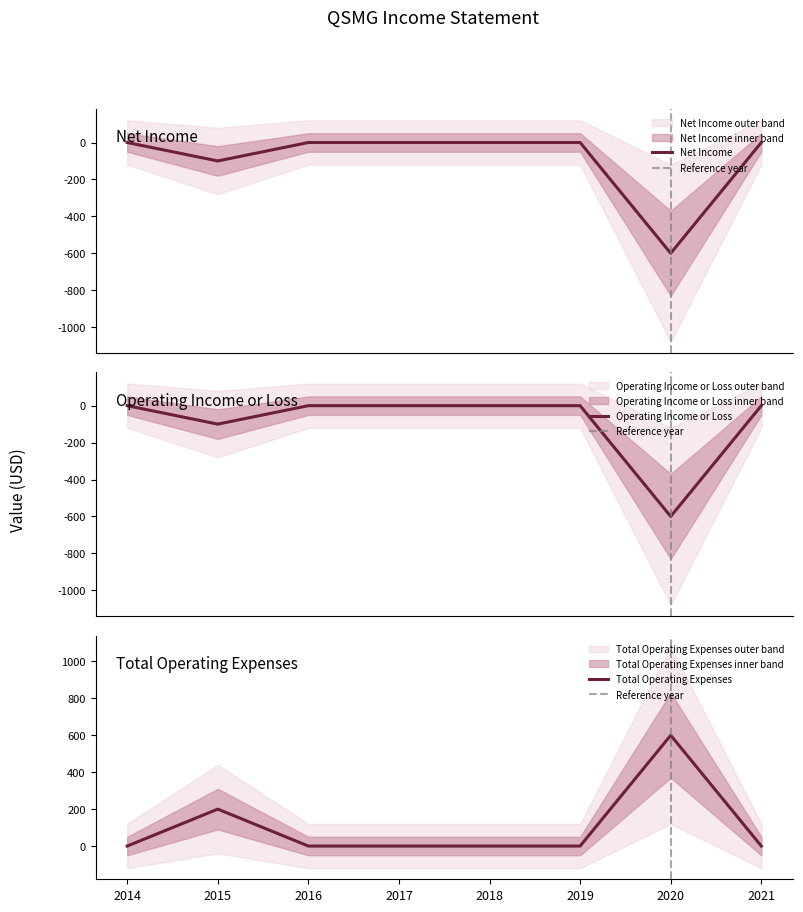

How many series are shown in this chart?

3